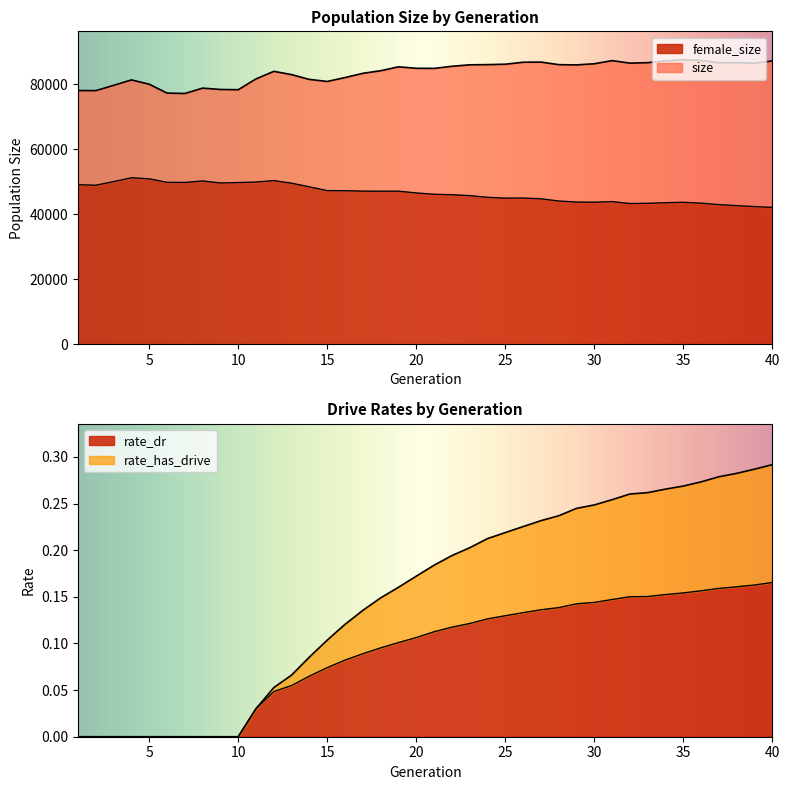

Which category has the lowest value across all series?

1